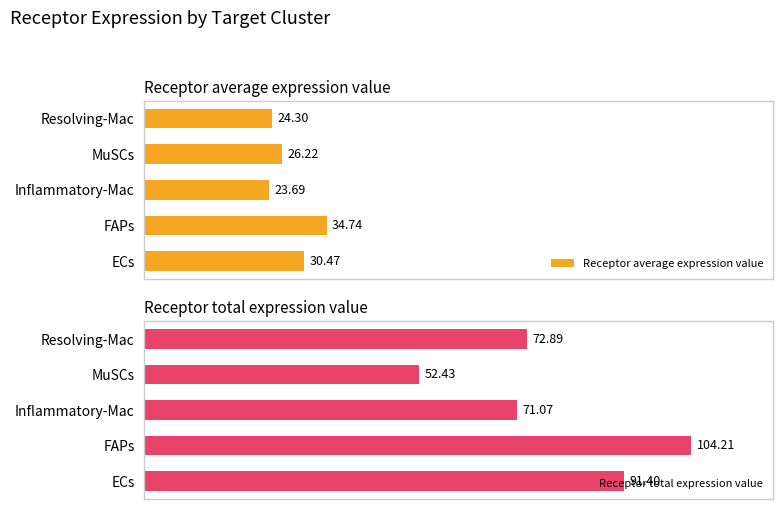

How many bars are there in total?

10